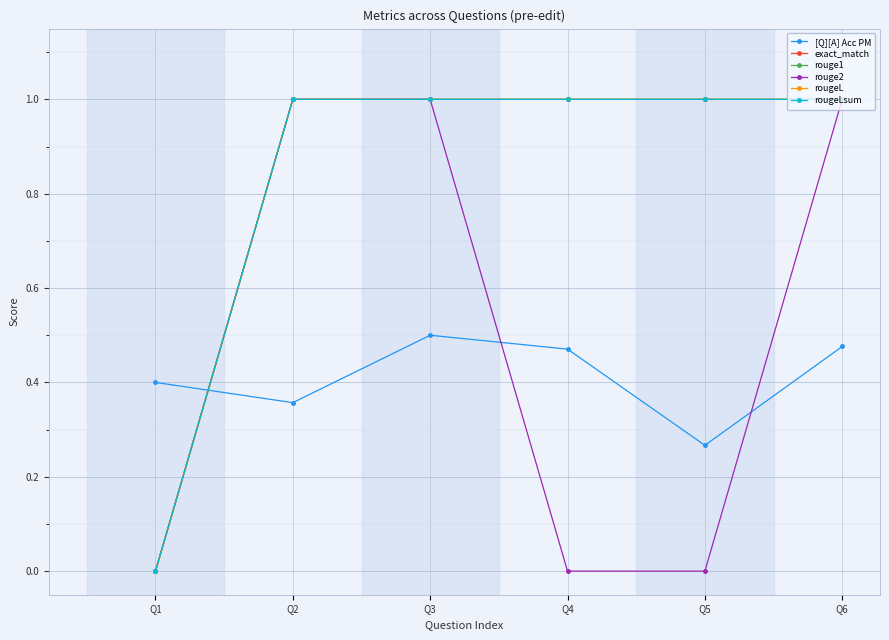

Is this an area chart (filled region under the line)?

No